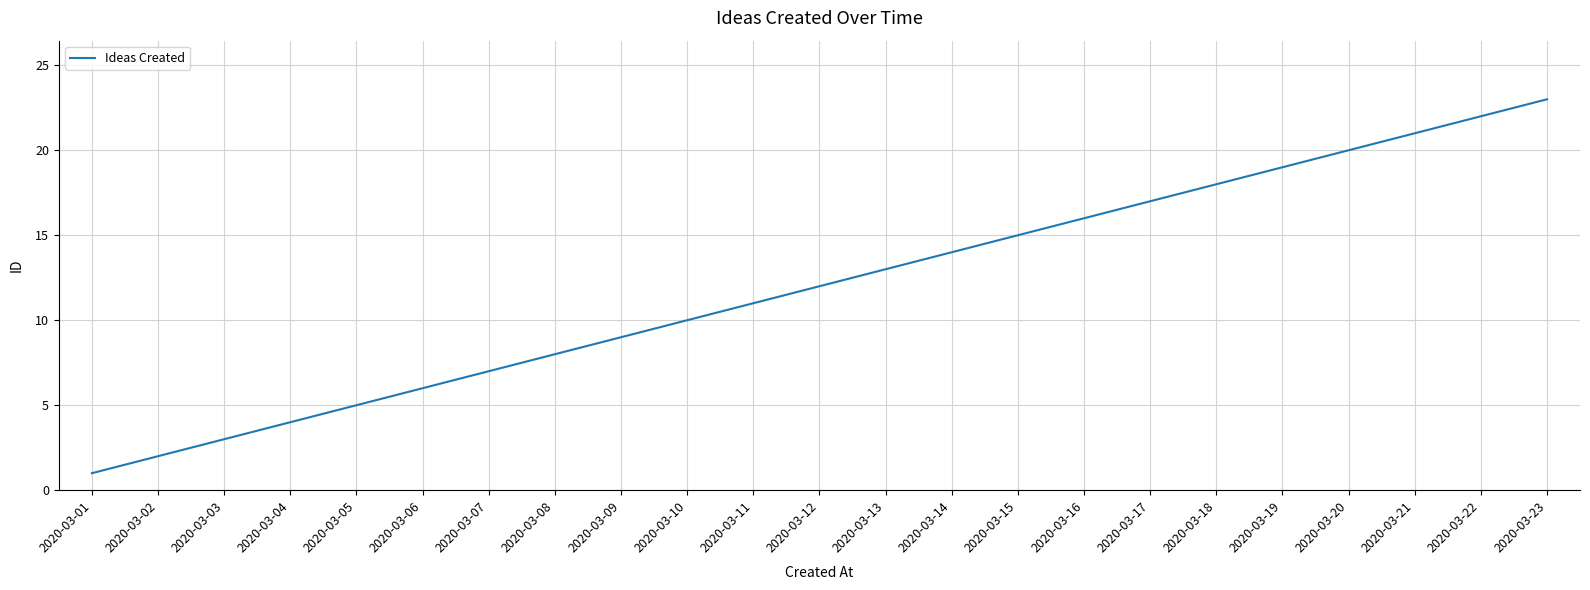

Approximately how many times larger is the value at 2020-03-02 compared to 2020-03-09?

0.2